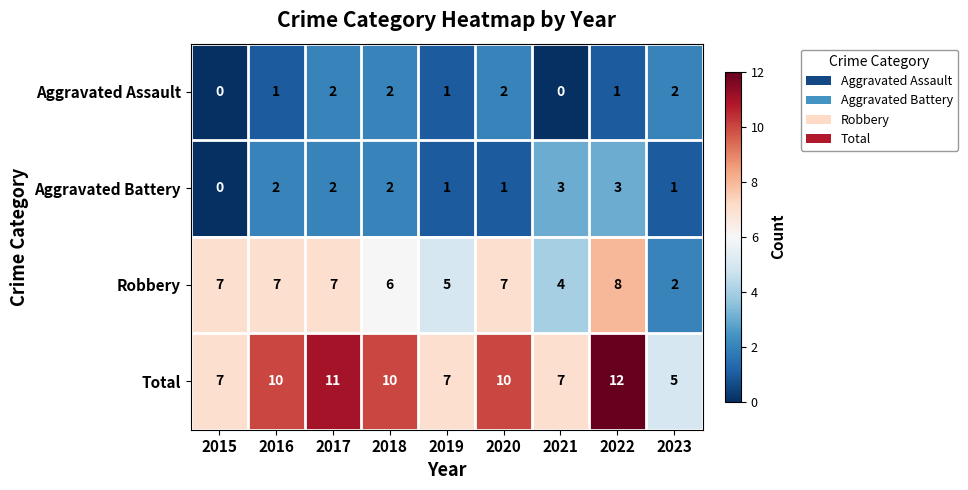

What is the lowest value of the Total series?

5